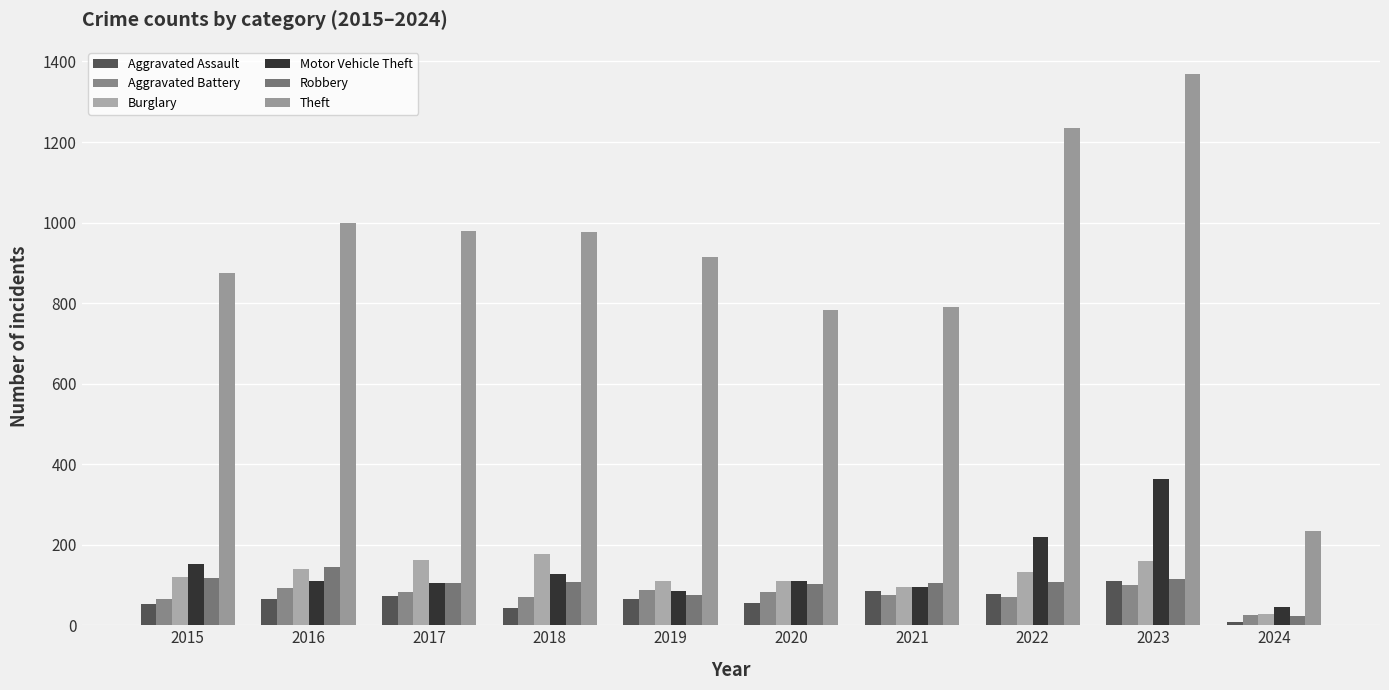

What is the sum of all Aggravated Assault values?

639